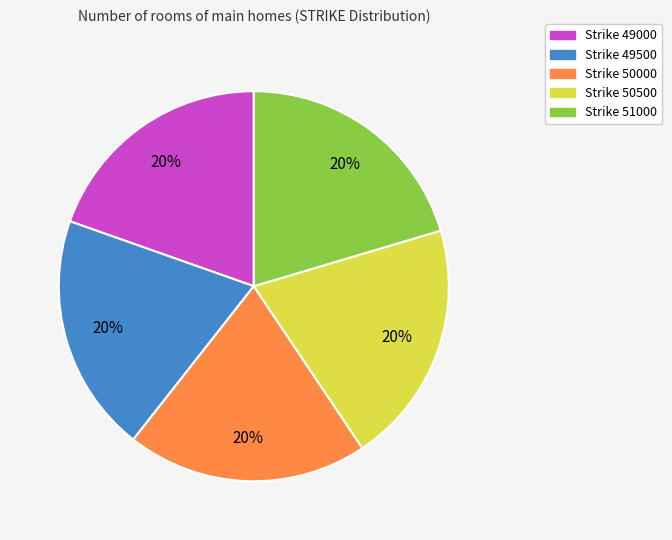

To the nearest percent, what is the average slice percentage?

20%